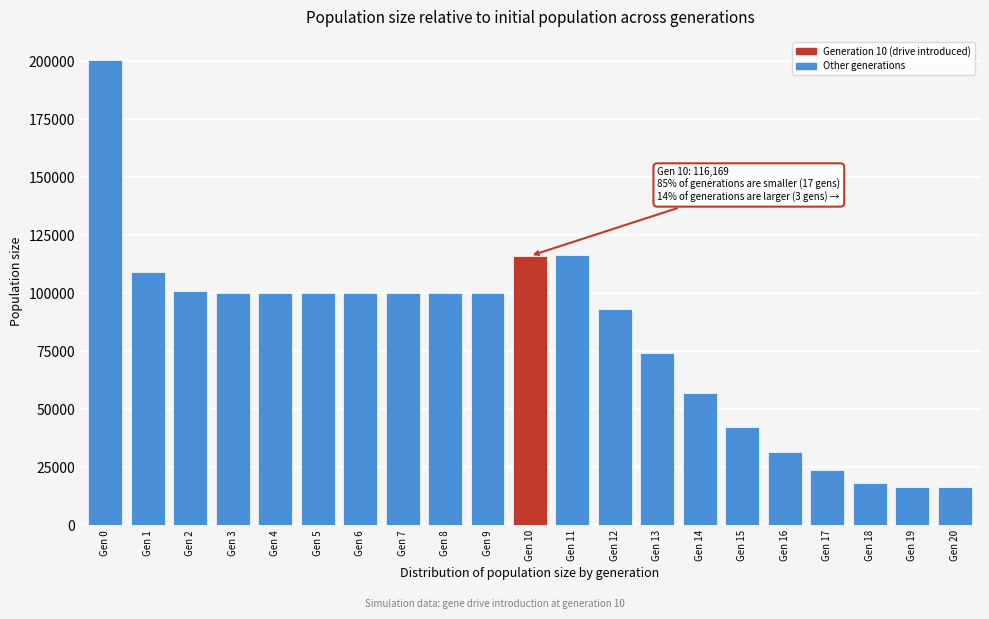

The value at Gen 18 is 18440. True or false?

True